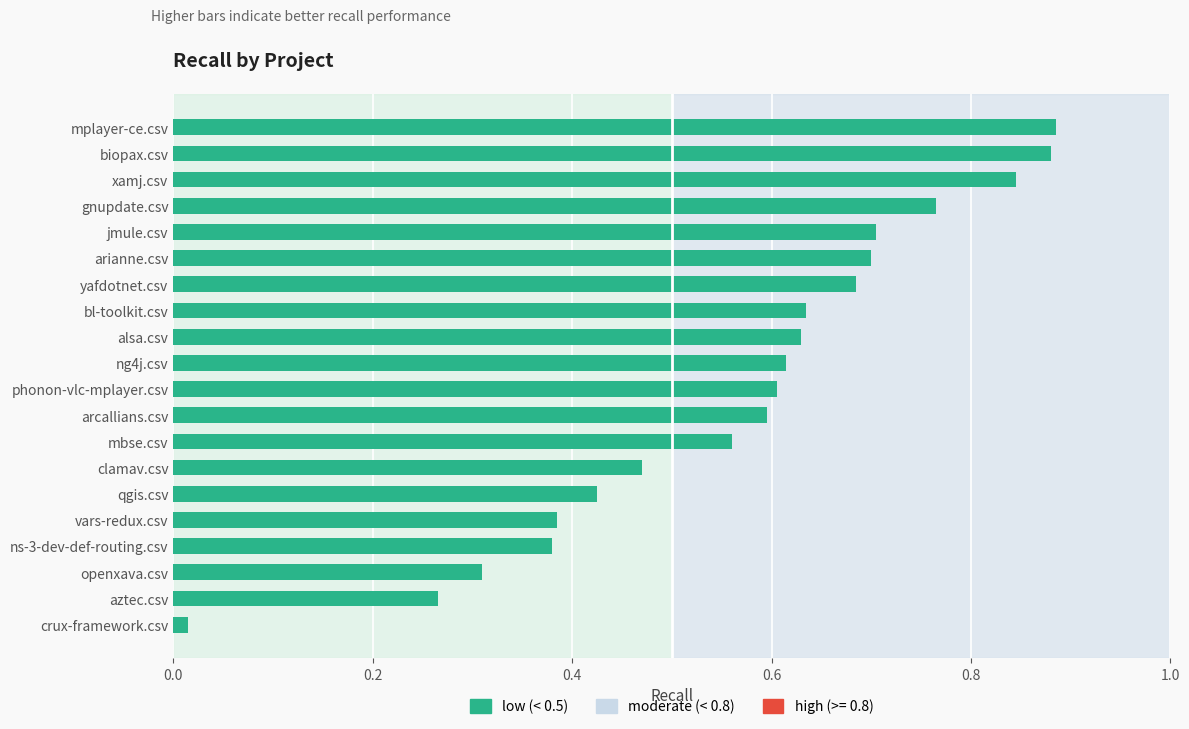

The chart shows a value of 1.1 at gnupdate.csv. True or false?

False